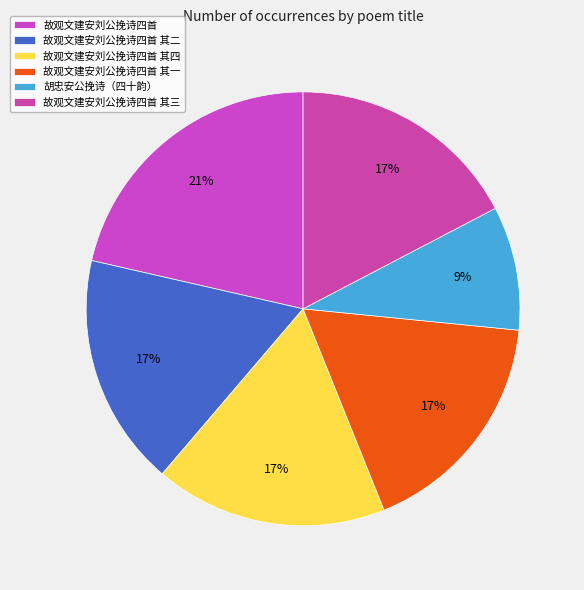

How many slices are in this pie chart?

6